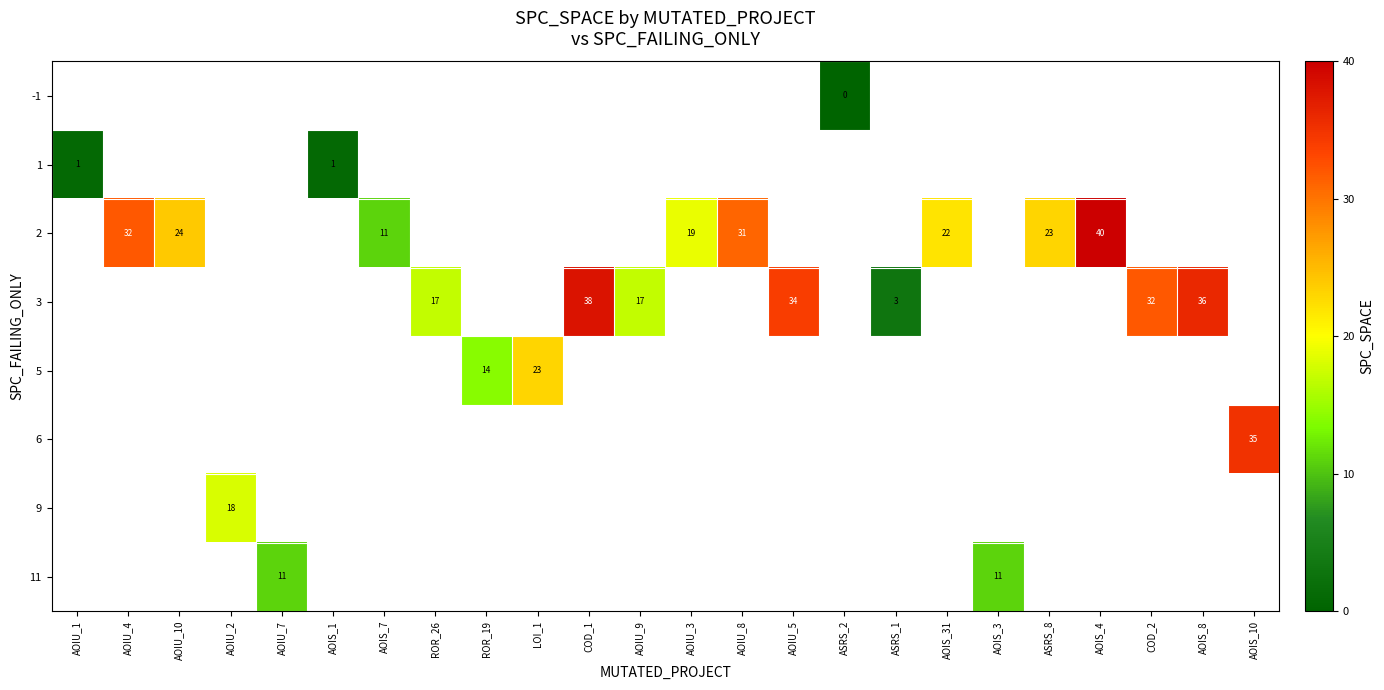

True or false: 11 has a value of 18 at AOIU_7.

False